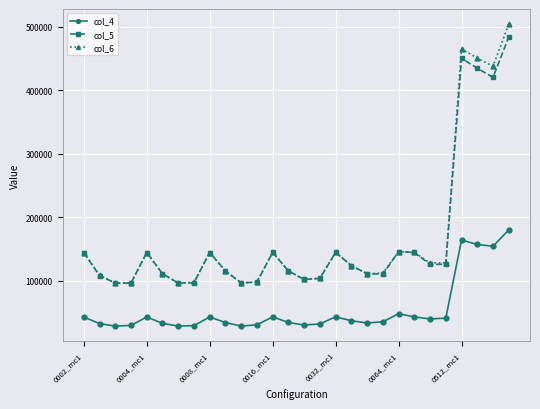

What is the value of the col_5 point at the 15th from the left?

102185